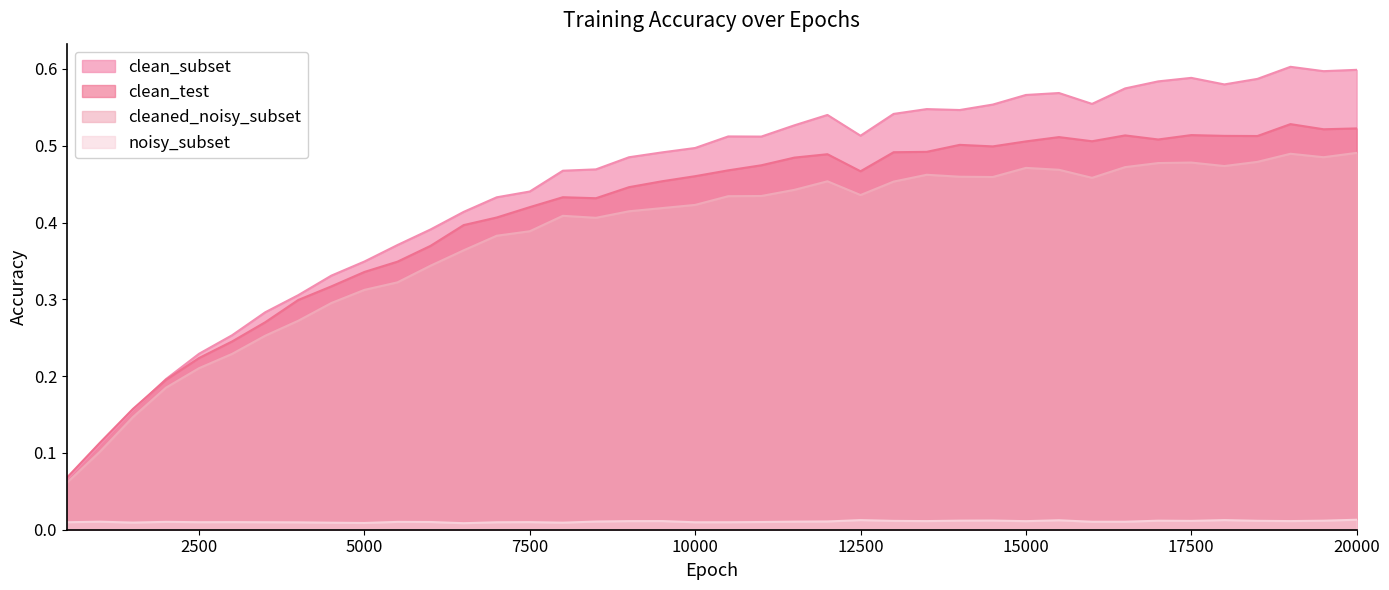

How many lines are shown in the chart?

4